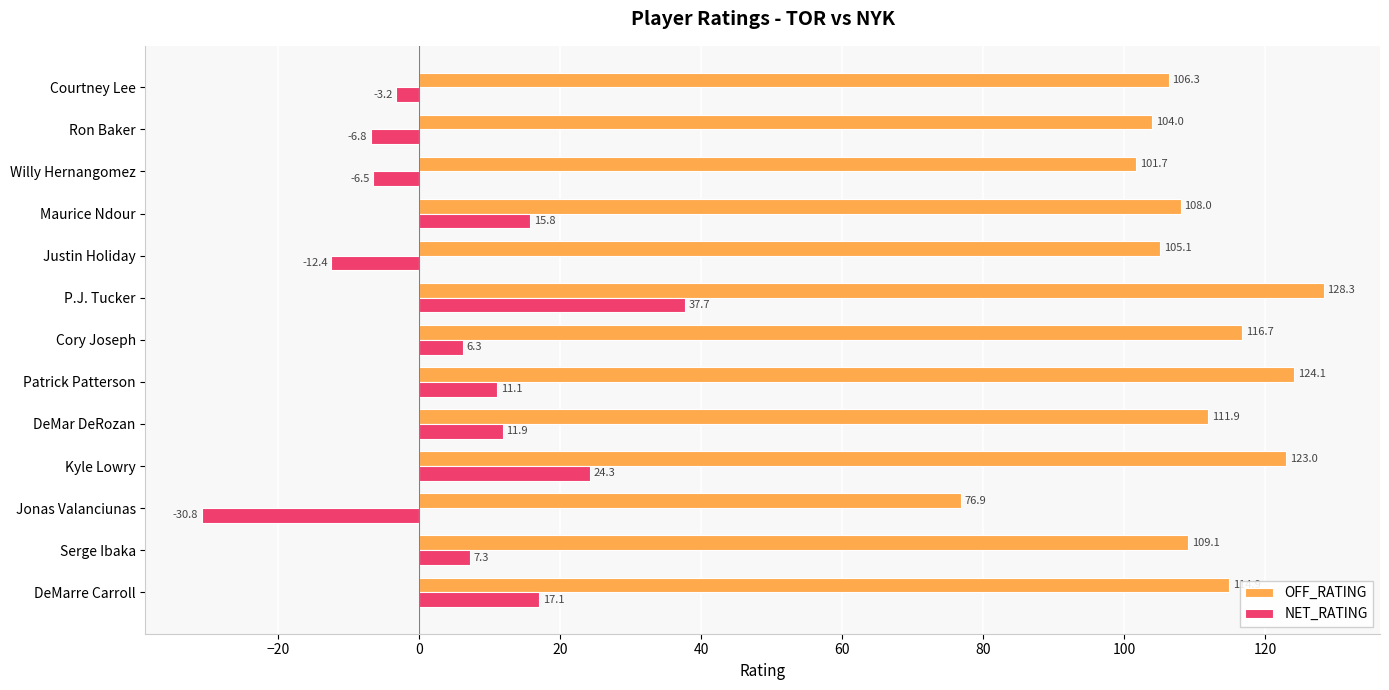

What is the greatest value displayed?

128.3